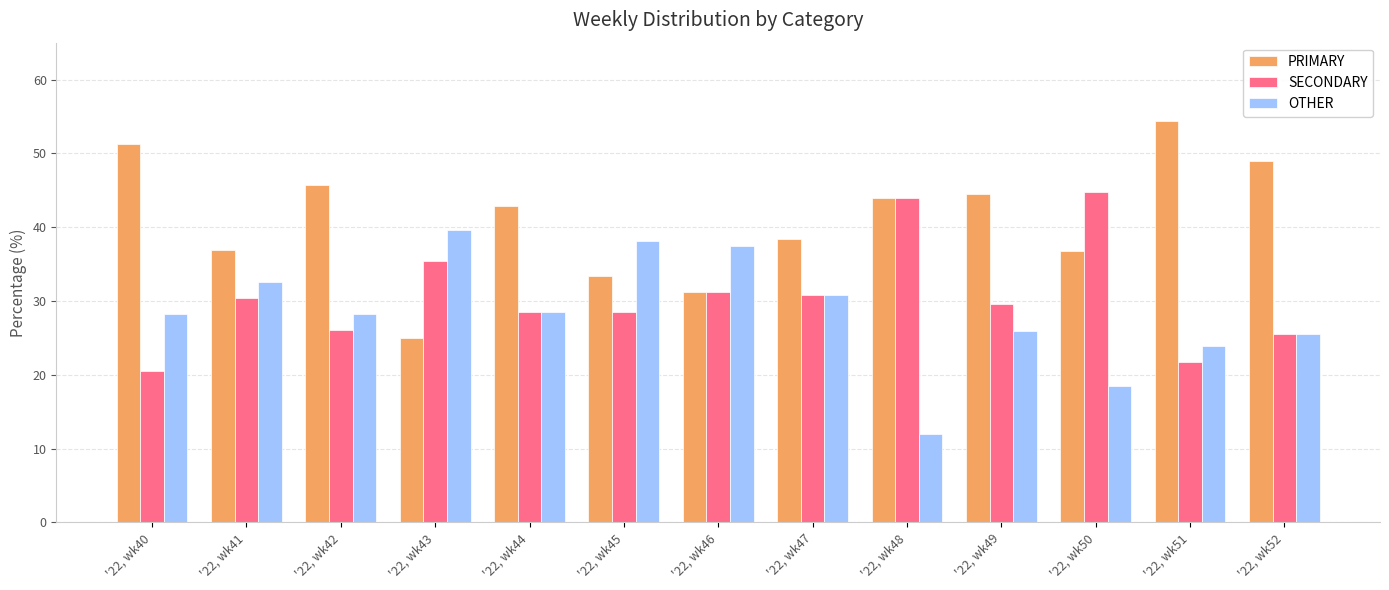

What is the lowest value of the PRIMARY series?

25.0